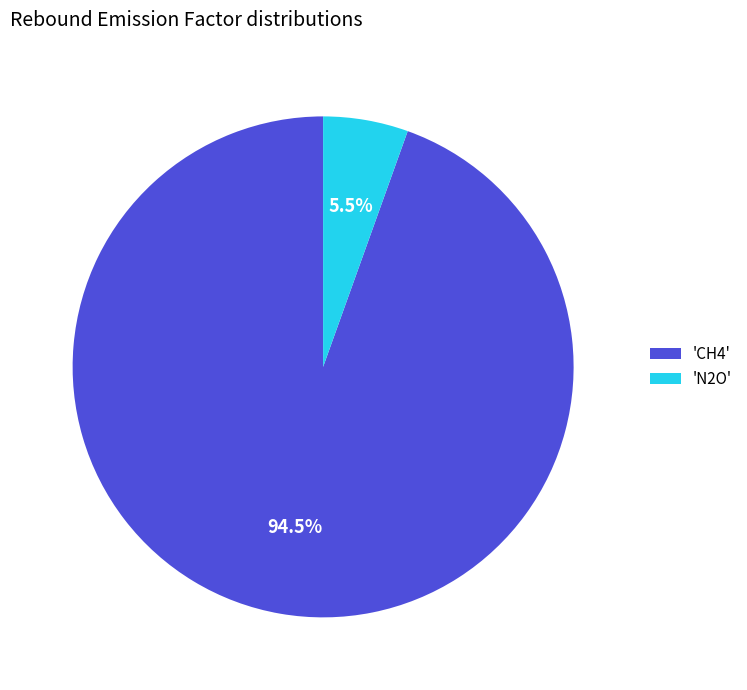

To the nearest percent, what is the average slice percentage?

50%